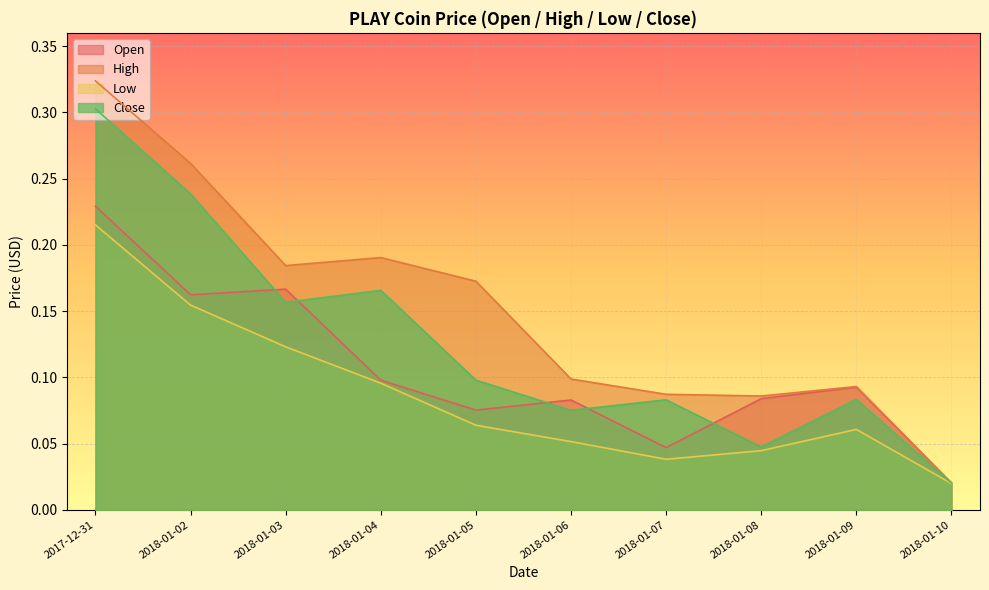

The value of Close at 2018-01-09 is 0.1. True or false?

True